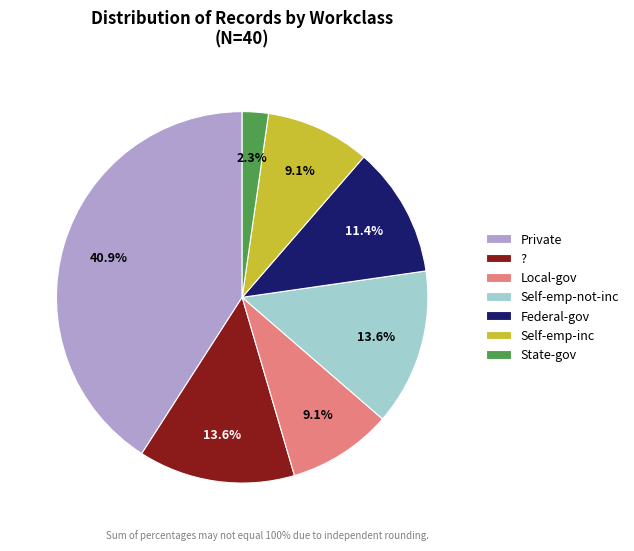

Which slice is the largest?

Private